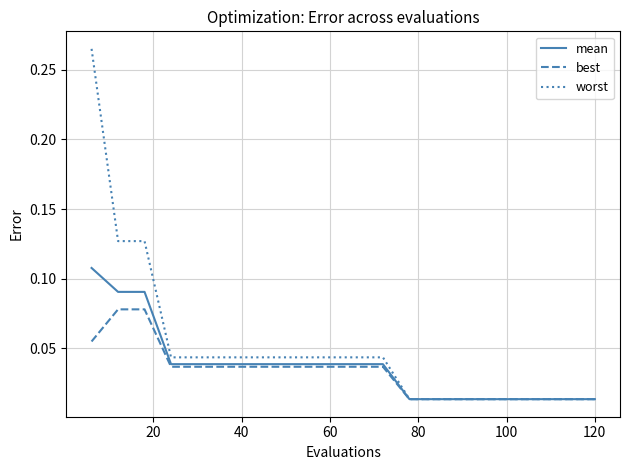

Is this an area chart (filled region under the line)?

No